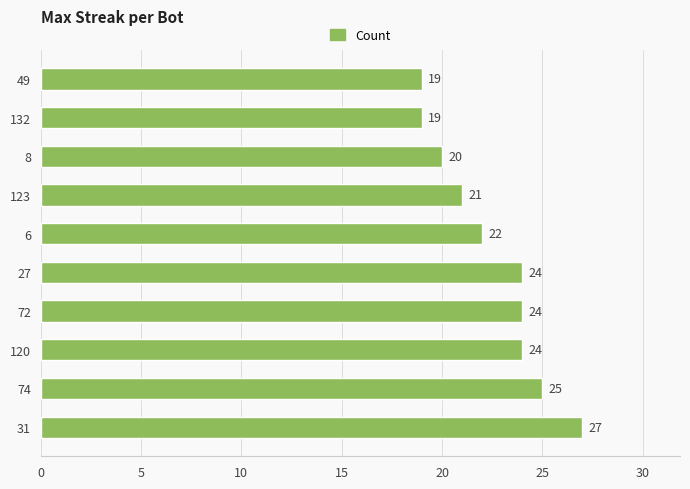

Which has a higher value, 123 or 49?

123